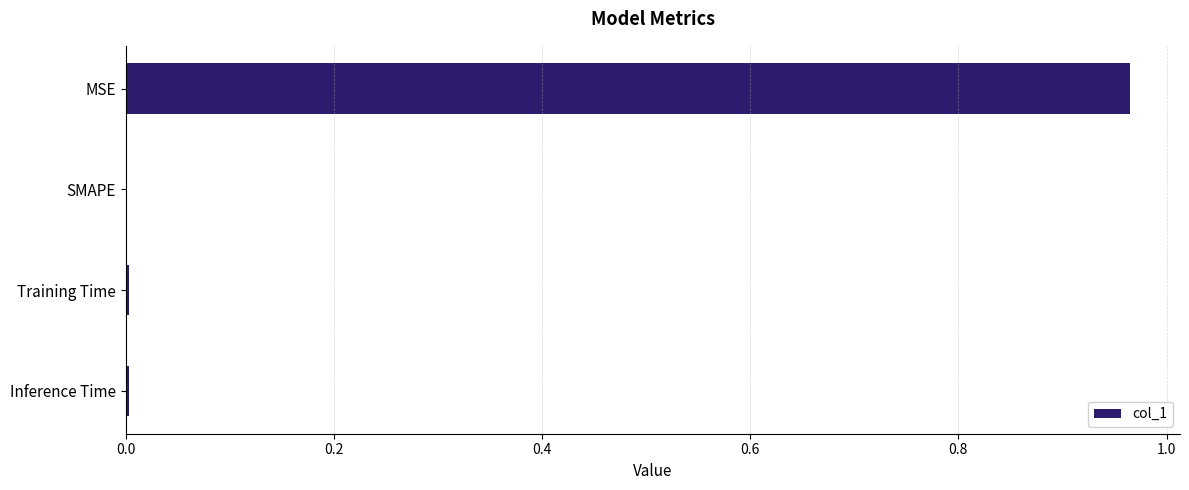

Which category has the highest value across all series?

MSE